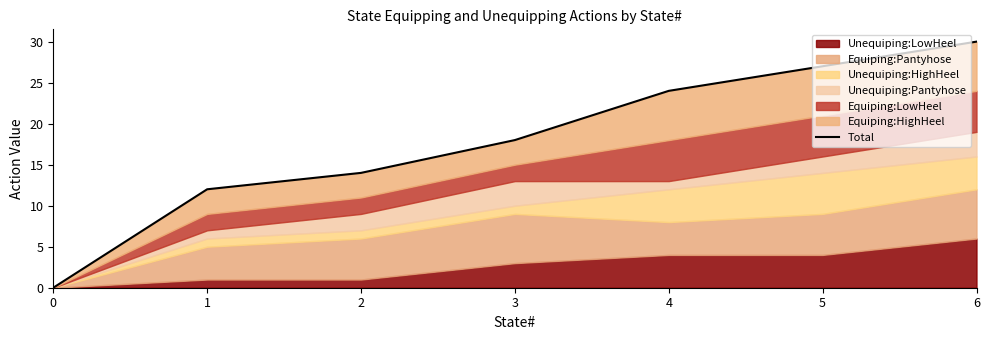

What is the difference between the maximum and minimum values?

30